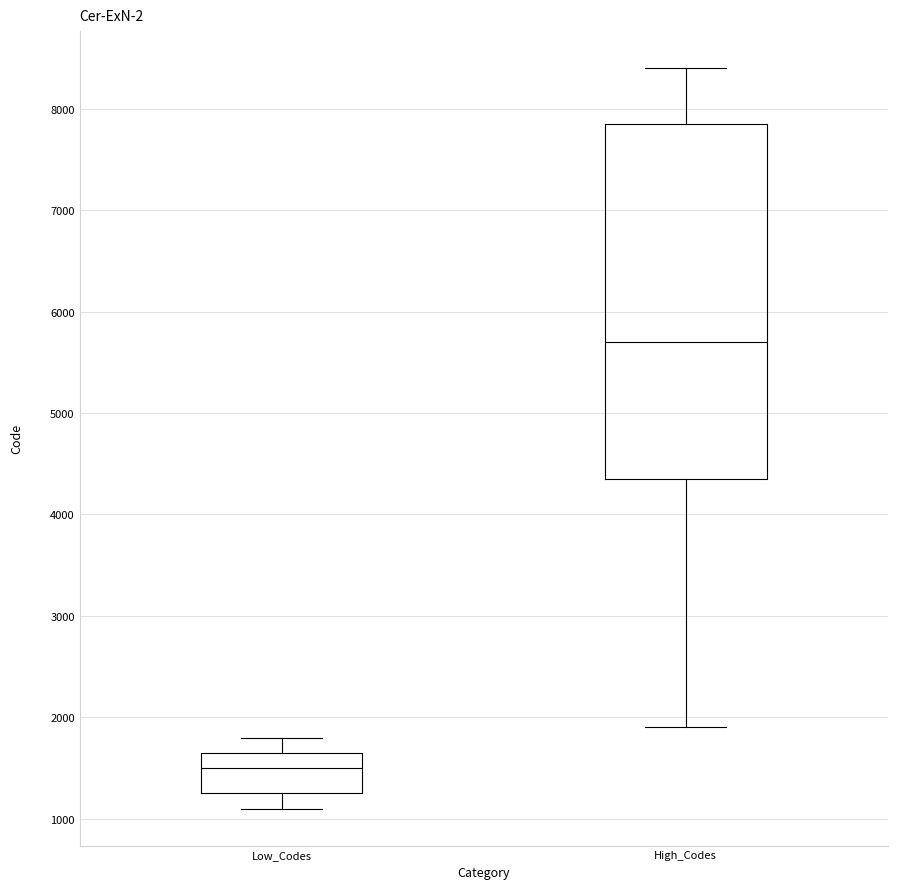

Which box's median line is the lowest?

Low_Codes